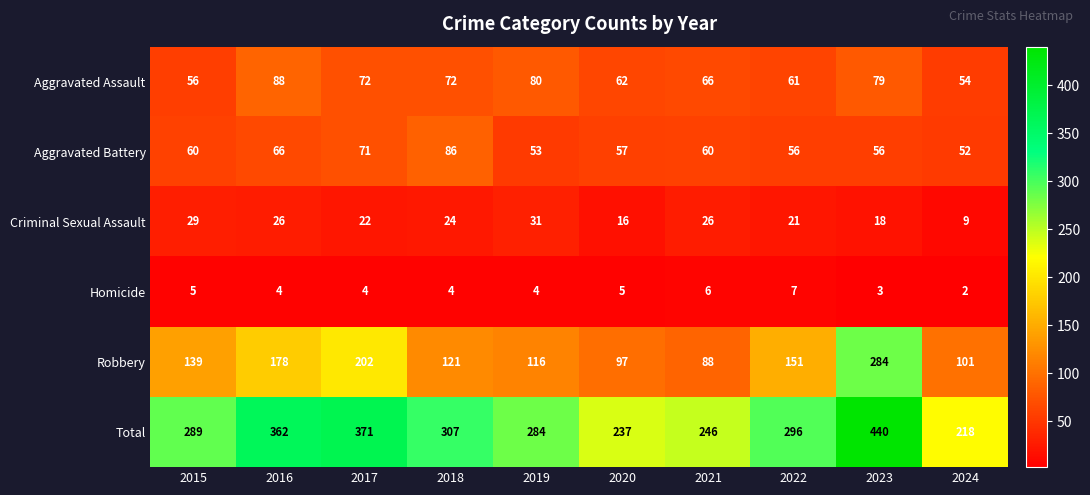

What is the difference between the highest and lowest values at 2019?

280